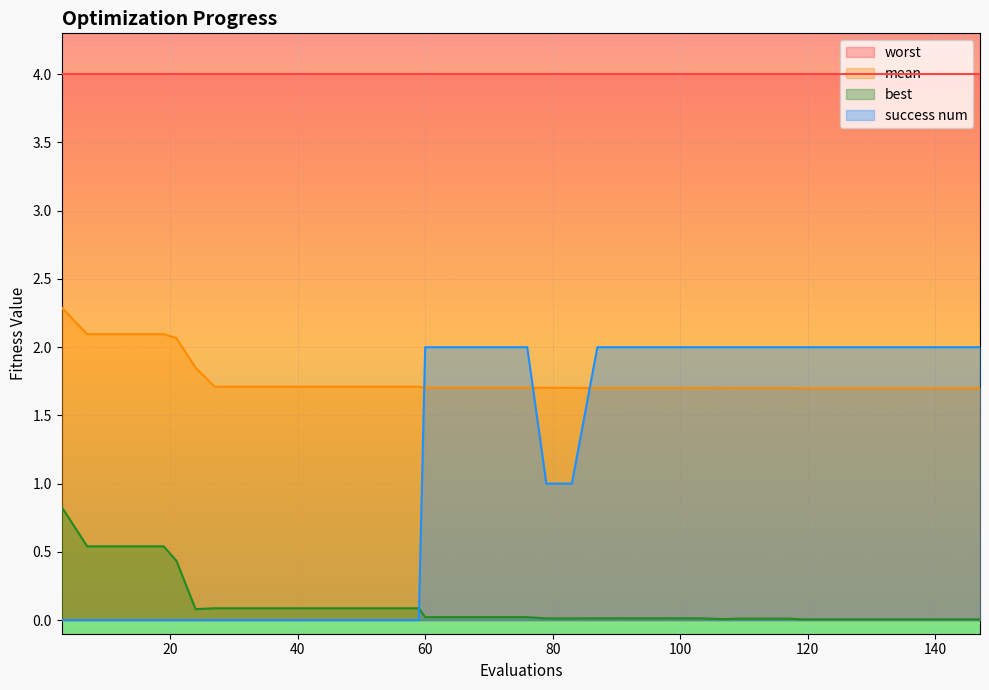

Which series ends up on top after the final intersection of best and success num?

success num